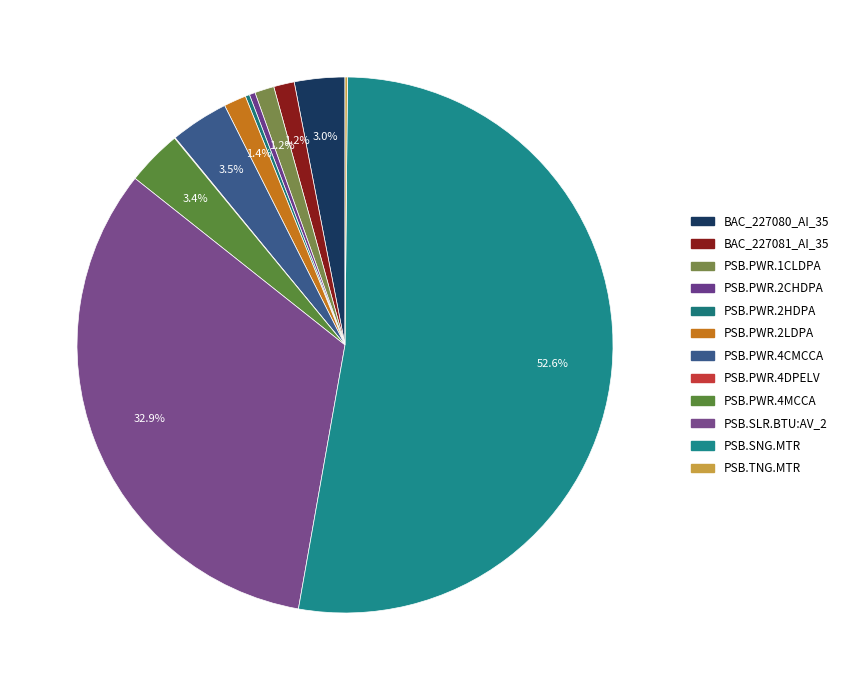

To the nearest percent, what portion does PSB.PWR.1CLDPA represent?

1%